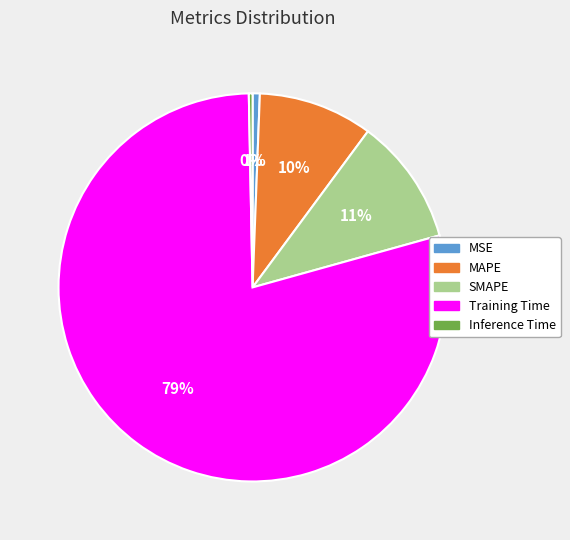

Count the number of slices in the pie.

5